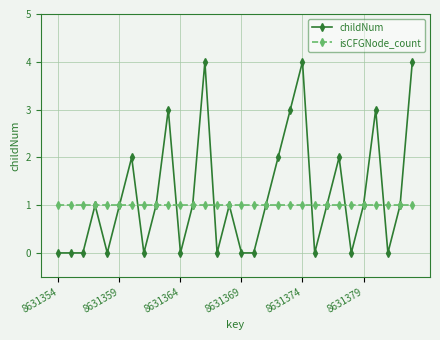

What is the difference between the maximum and second lowest values in the childNum series?

4